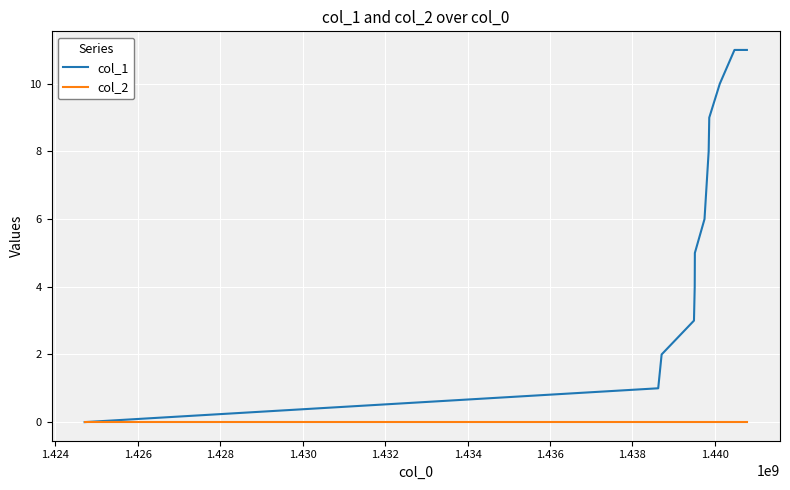

Which series has the largest range (max minus min)?

col_1